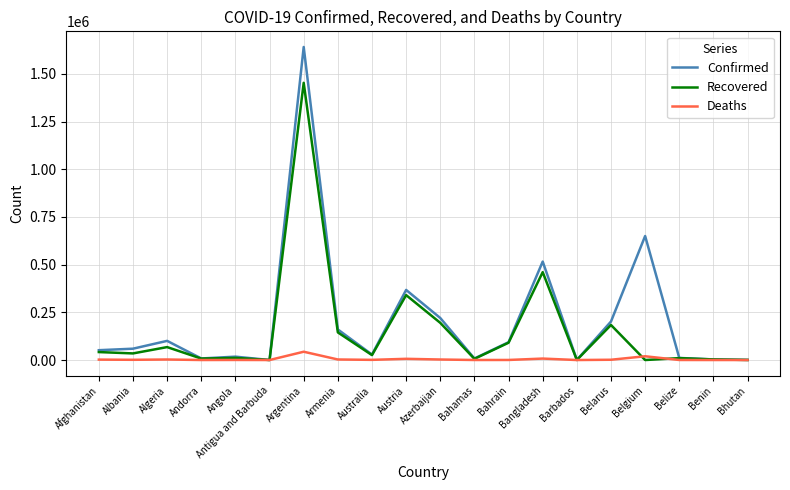

What is the highest value of the Deaths series?

43482